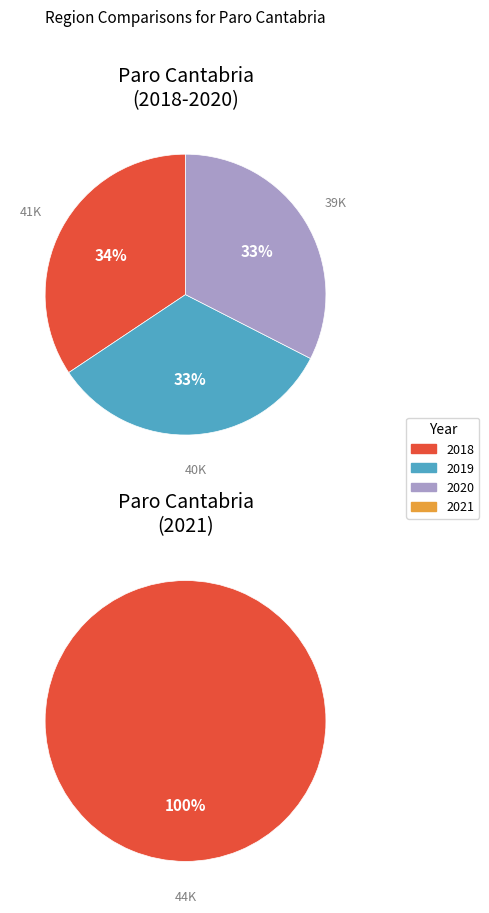

Rank the categories by value from lowest to highest.

2020, 2019, 2018, 2021